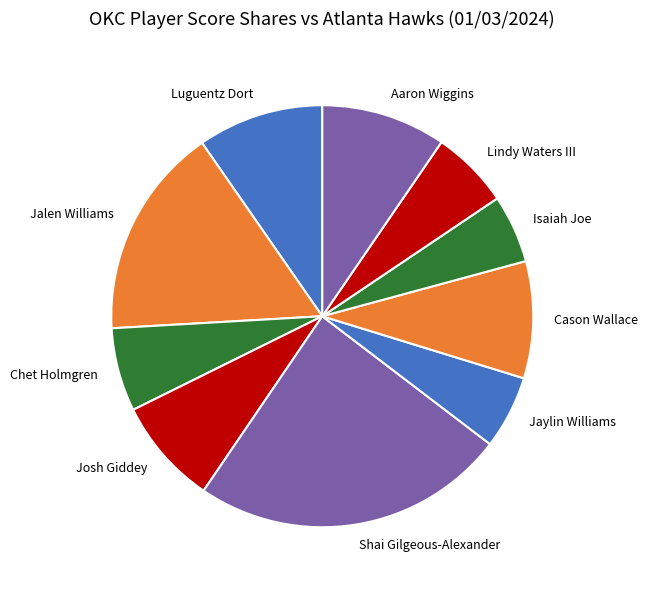

What is the largest slice in the pie chart?

Shai Gilgeous-Alexander